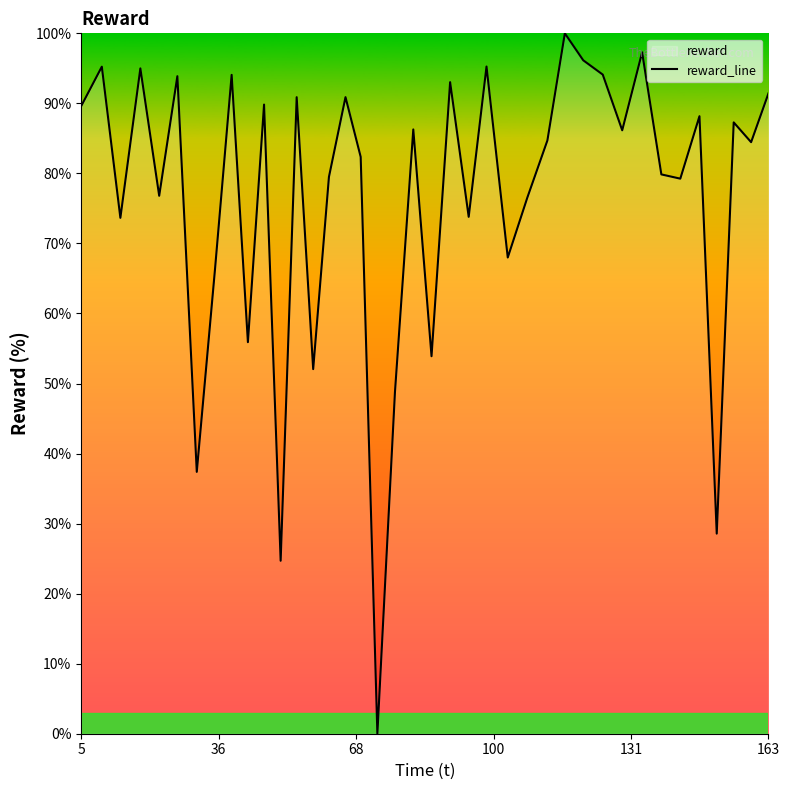

What is the average value?

76.4